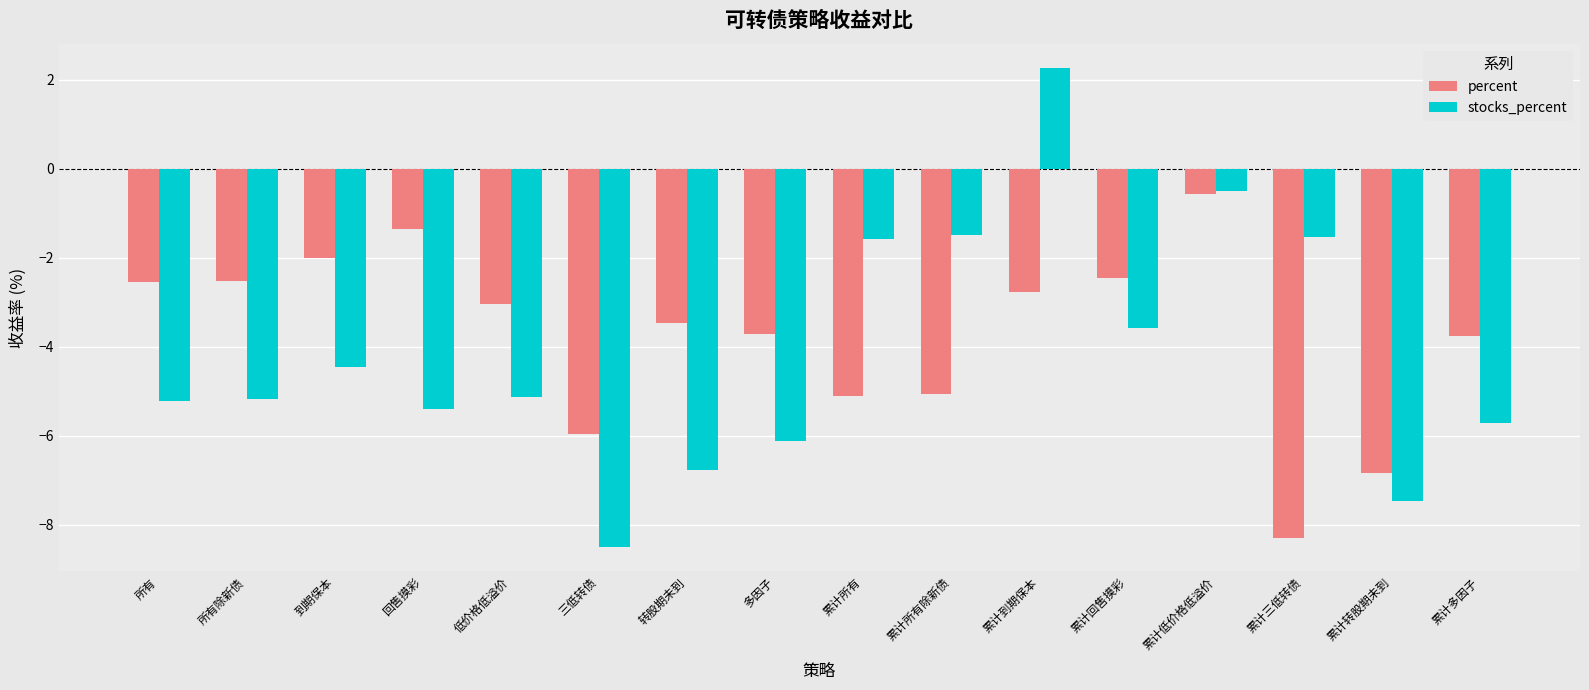

What is the minimum value shown in the chart?

-8.5